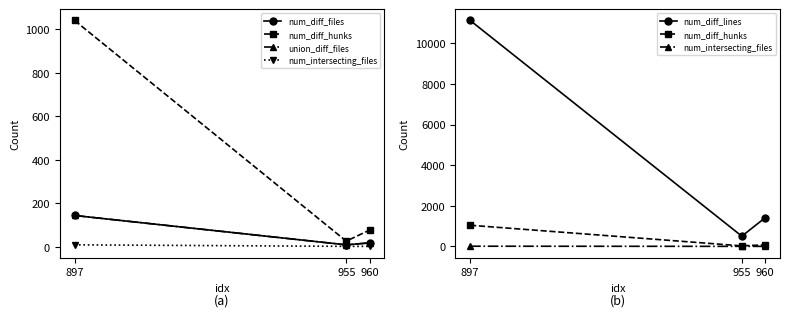

How many lines are shown in the chart?

5